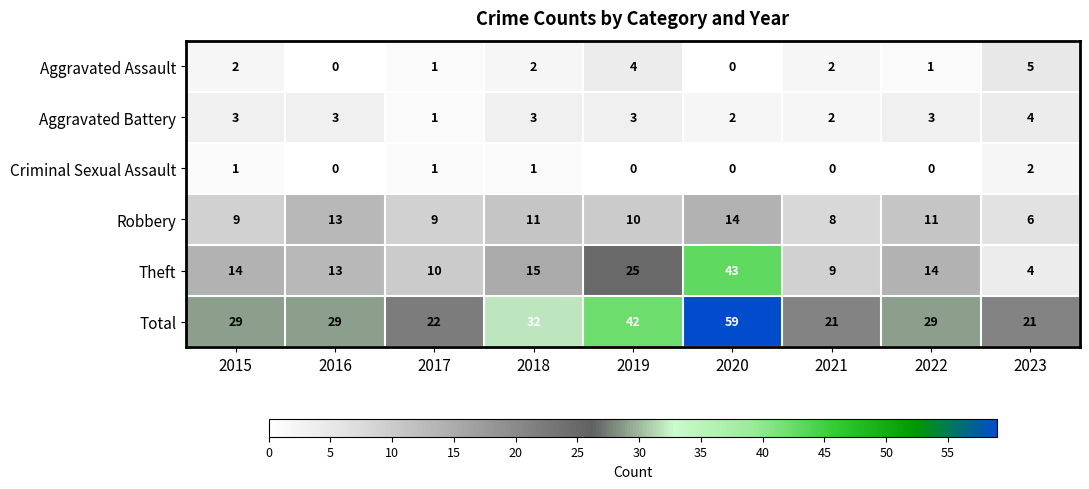

Which series has the largest range (max minus min)?

Theft